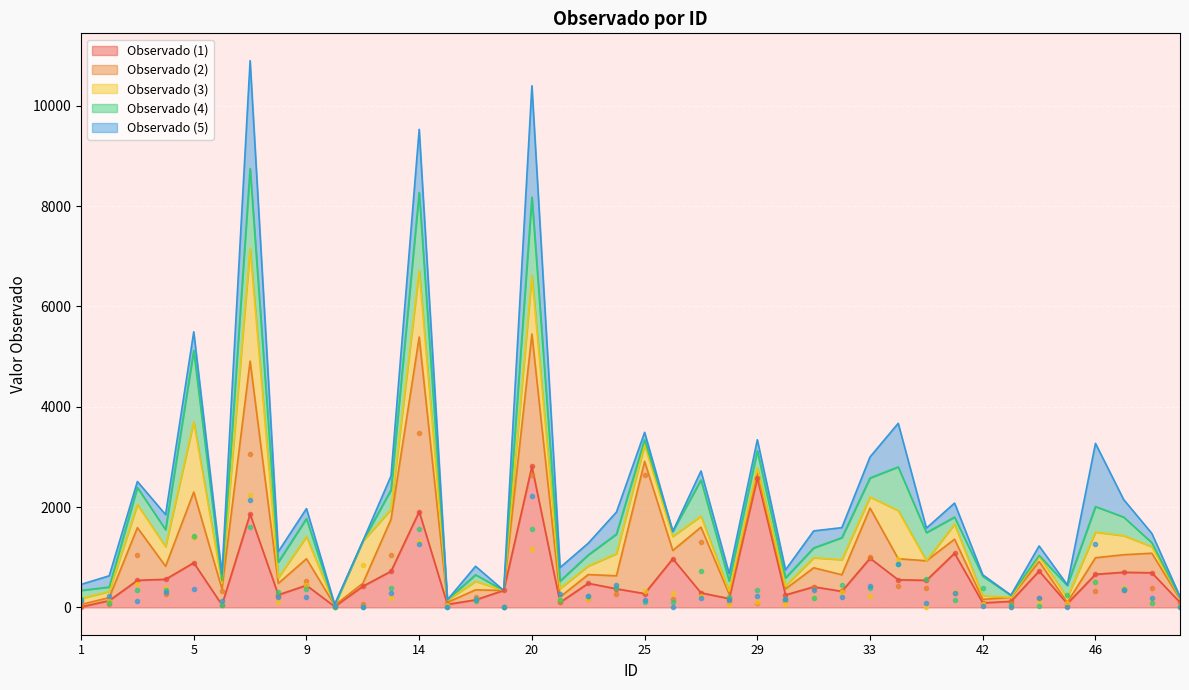

List the series in order of their peak value, highest first.

Observado (2), Observado (1), Observado (3), Observado (5), Observado (4)